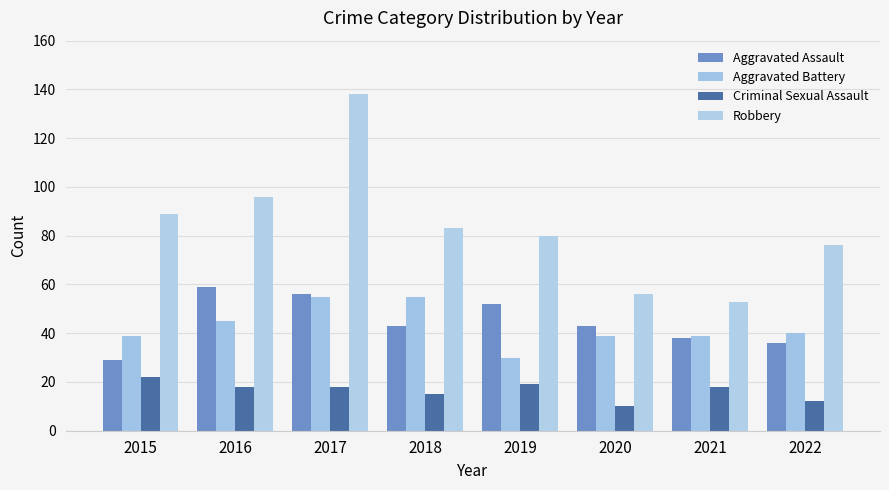

Which series has the widest spread of values?

Robbery